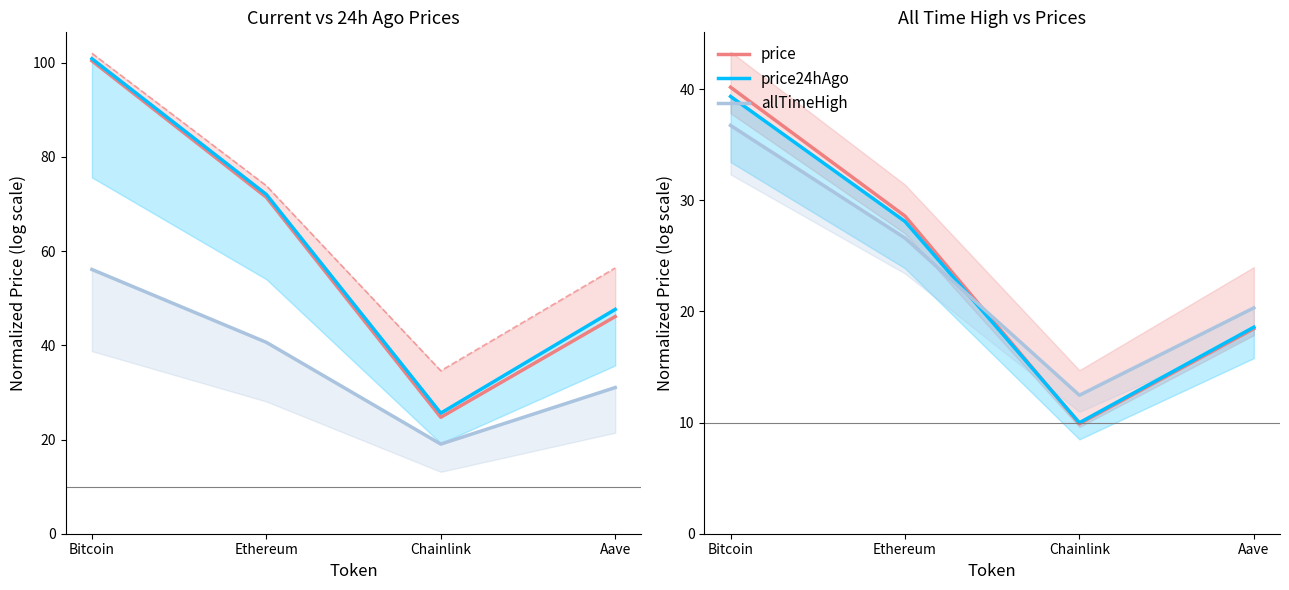

What are all the series names shown in the legend?

price, price24hAgo, allTimeHigh